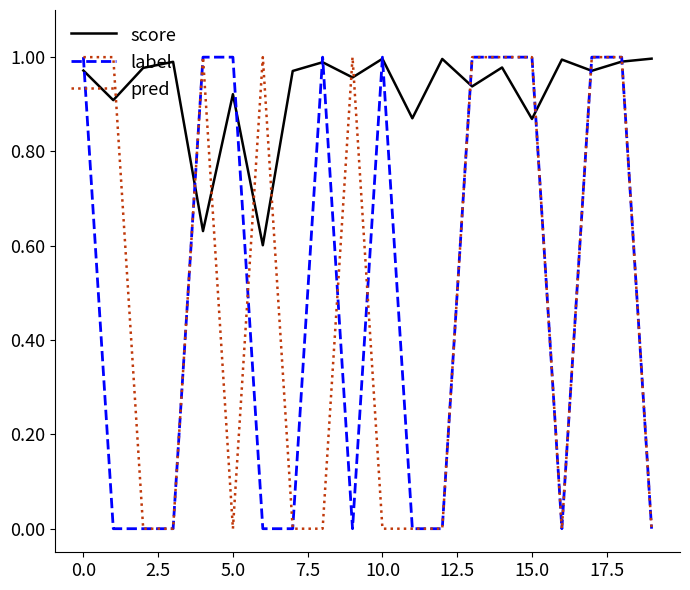

How many lines are shown in the chart?

3